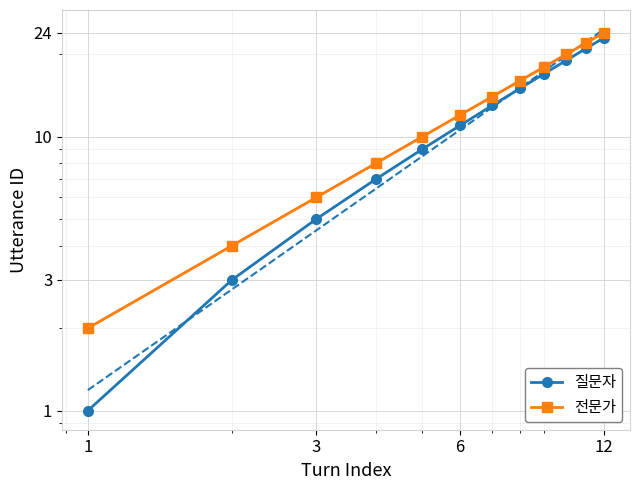

What is the spread (max minus min) of values at 1?

1